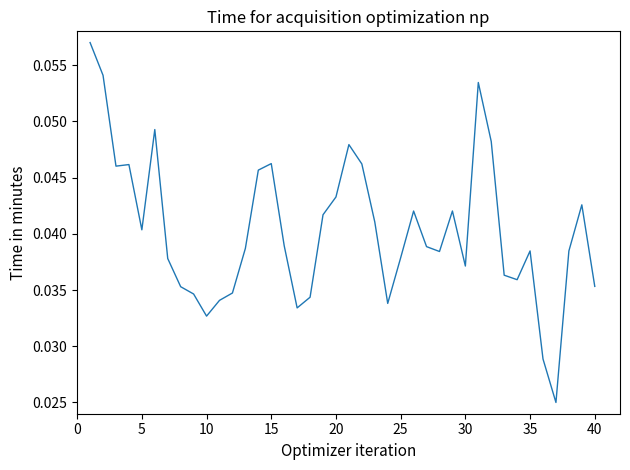

The value at 10 is 0.1. True or false?

False